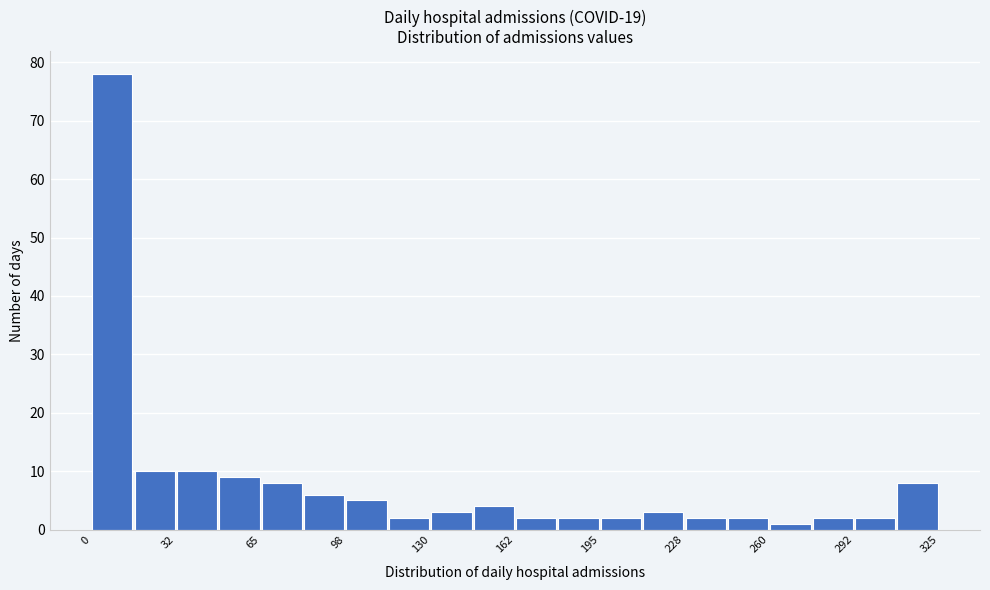

Around what value on the x-axis is the tallest bar? Give the approximate position of its centre, as read against the axis.

10